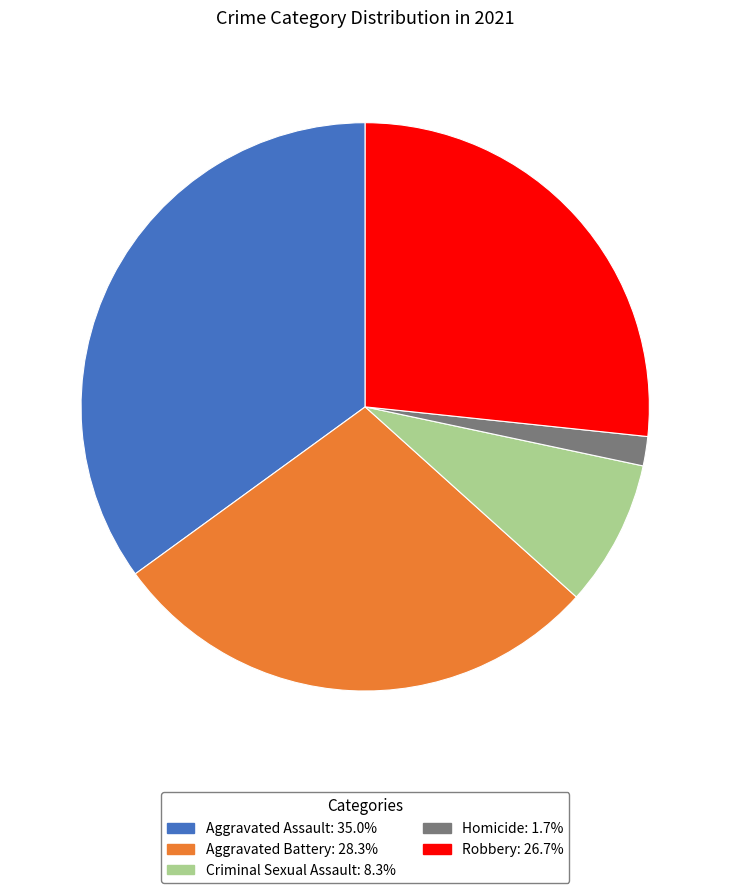

Approximately how many times larger is the value at Criminal Sexual Assault compared to Aggravated Assault?

0.2